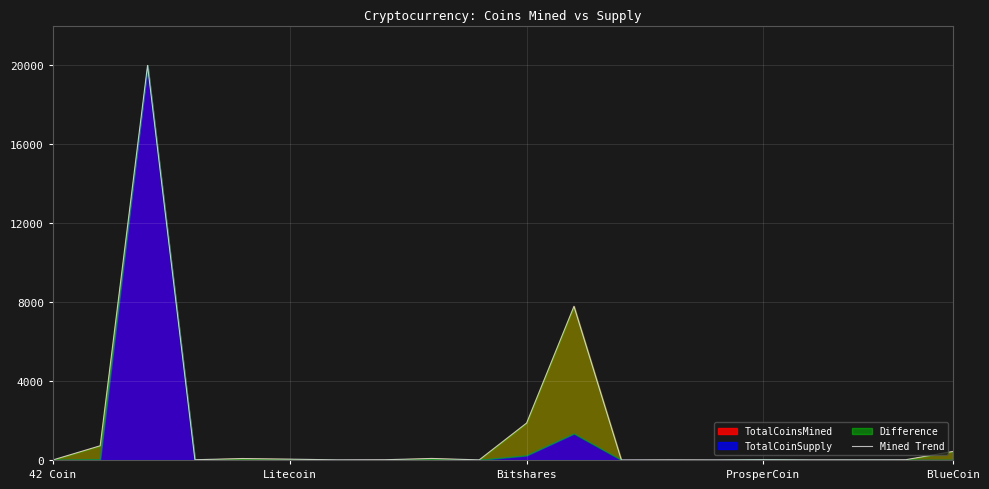

Reading right to left, list all the values displayed in this chart.

434.0	12.4	8.3	7.6	17.4	3.9	8.2	0.9	7791.3	1872.7	5.0	77.4	11.7	6.2	43.1	73.6	12.2	20000.0	720.8	0.0